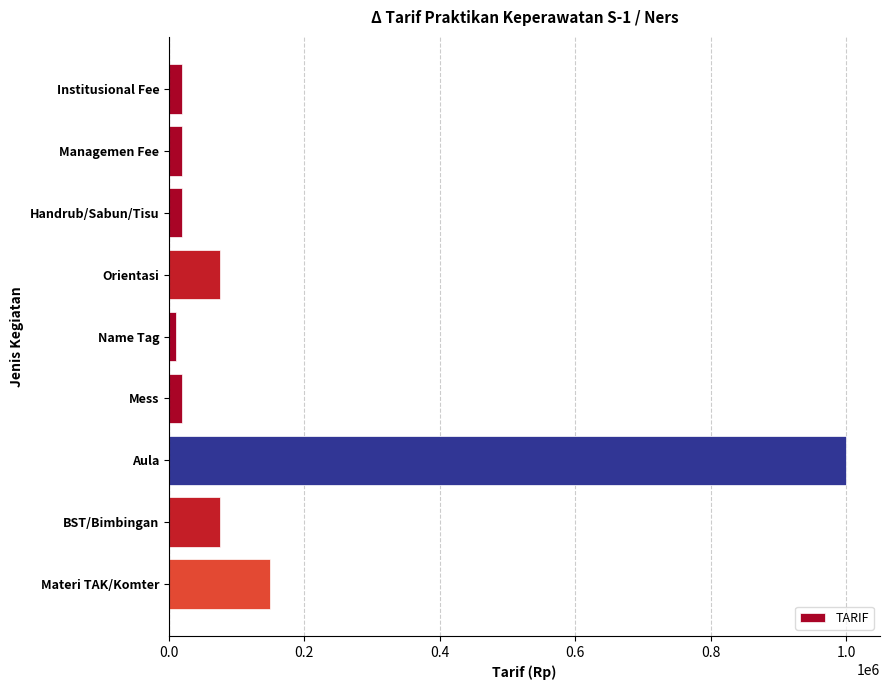

What is the sum of all values?

1390000